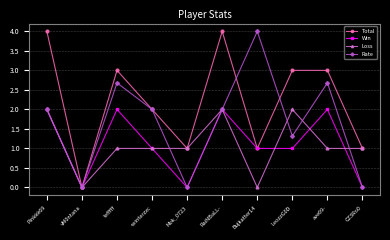

What is the difference between the Total values at -winterzxc and CZ3Ro0?

1.0